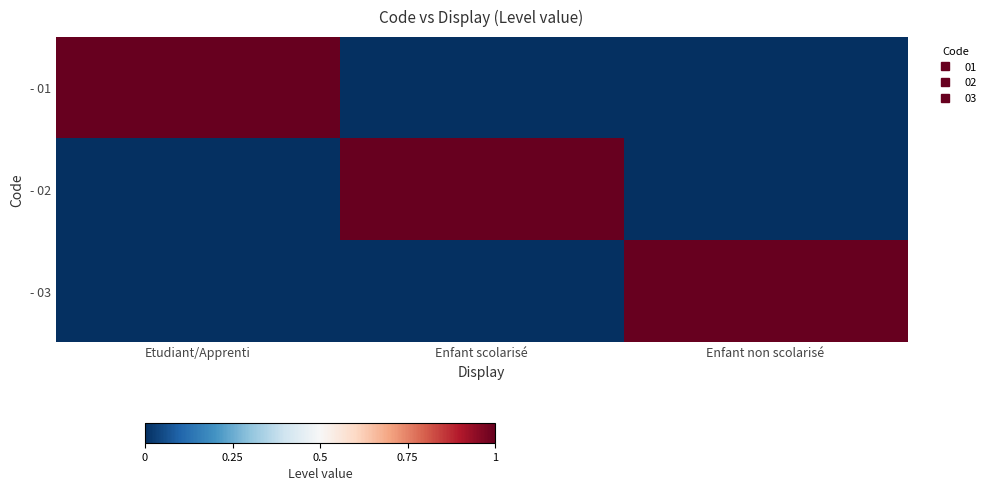

What is the spread (max minus min) of values at Etudiant/Apprenti?

1